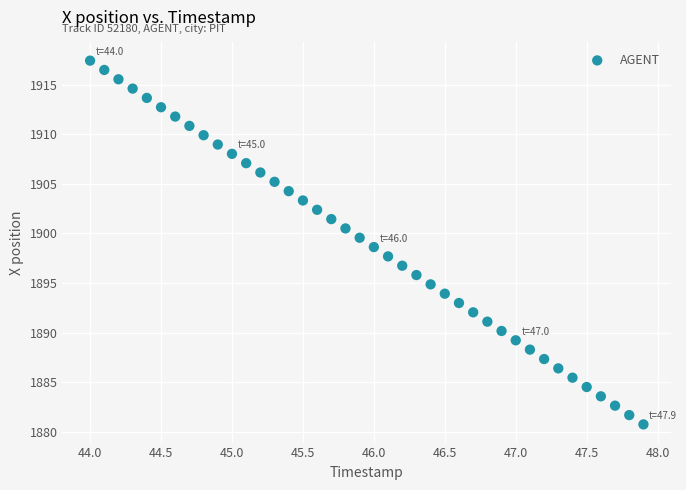

What is the range of X values (max minus min)?

3.9